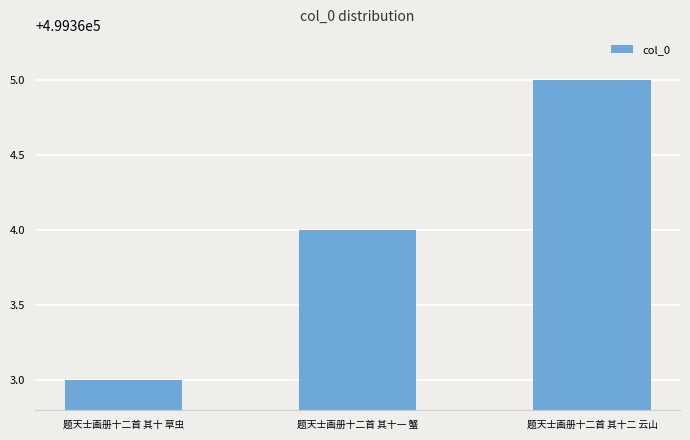

Is it true that the value at 题天士画册十二首 其十二 云山 is 499365?

True